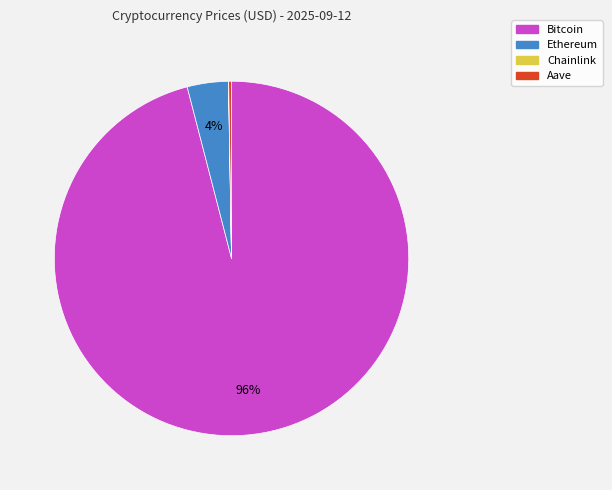

To the nearest percent, what is the combined percentage of Ethereum and Bitcoin?

100%